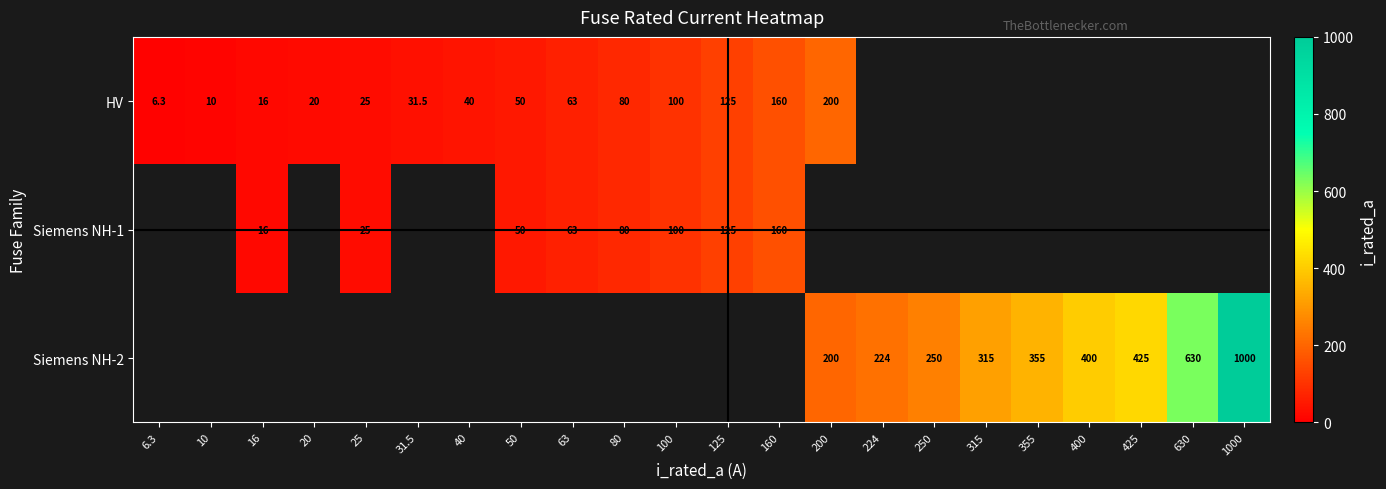

Is it true that Siemens NH-1 equals 22.3 at 50?

False